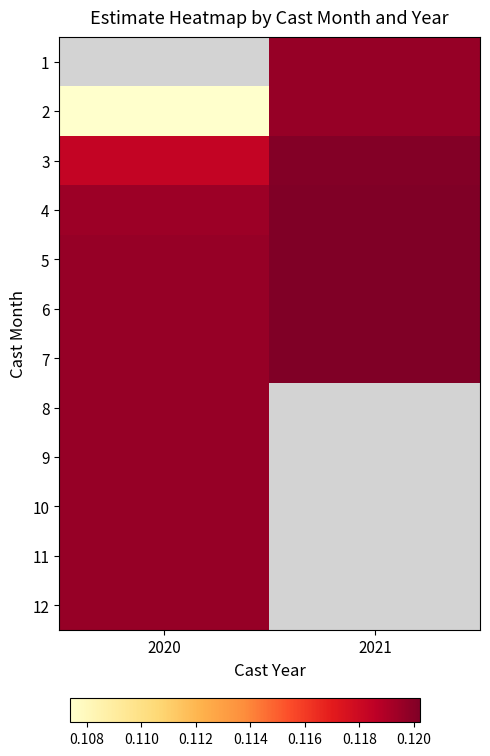

At which label does 4 reach its peak?

2021